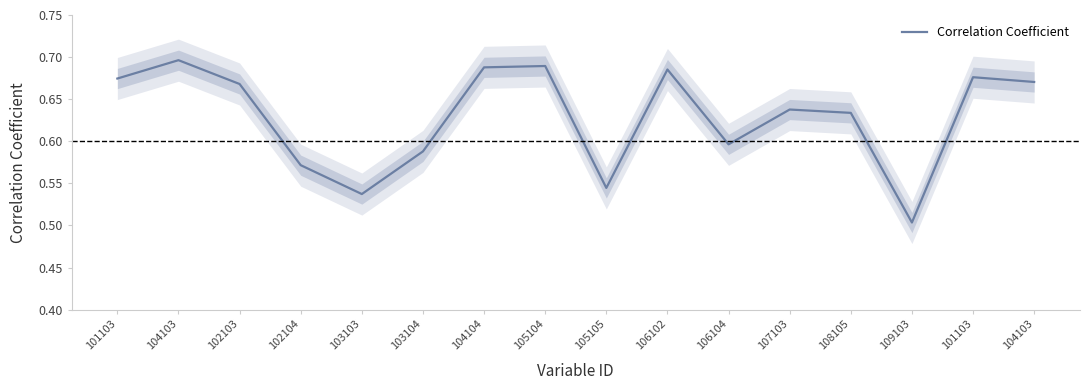

What is the sum of all values?

10.1